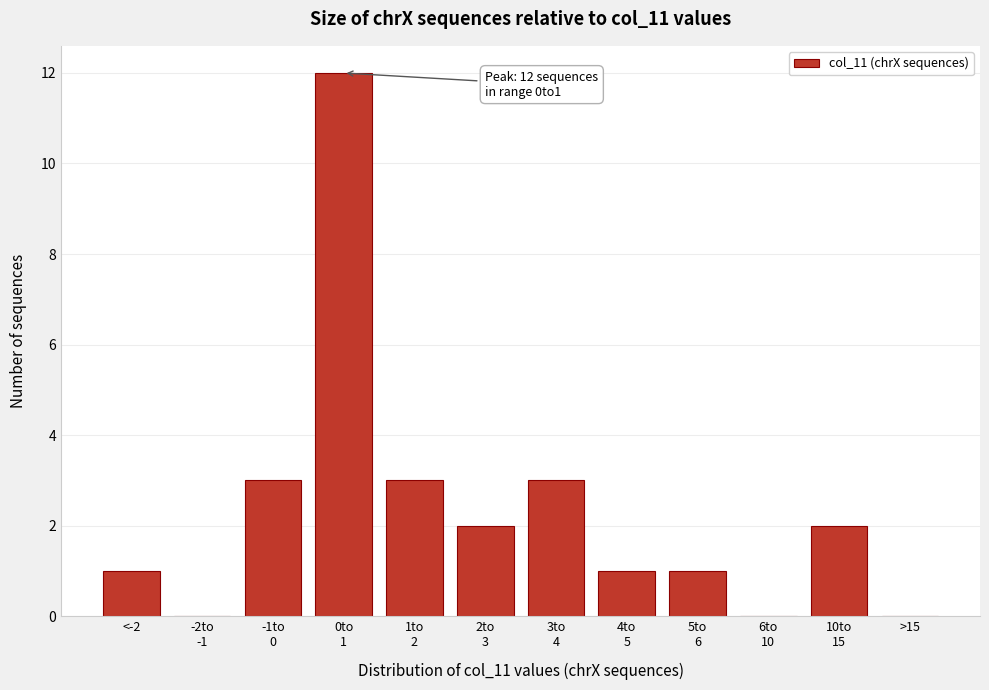

What is the greatest value displayed?

12